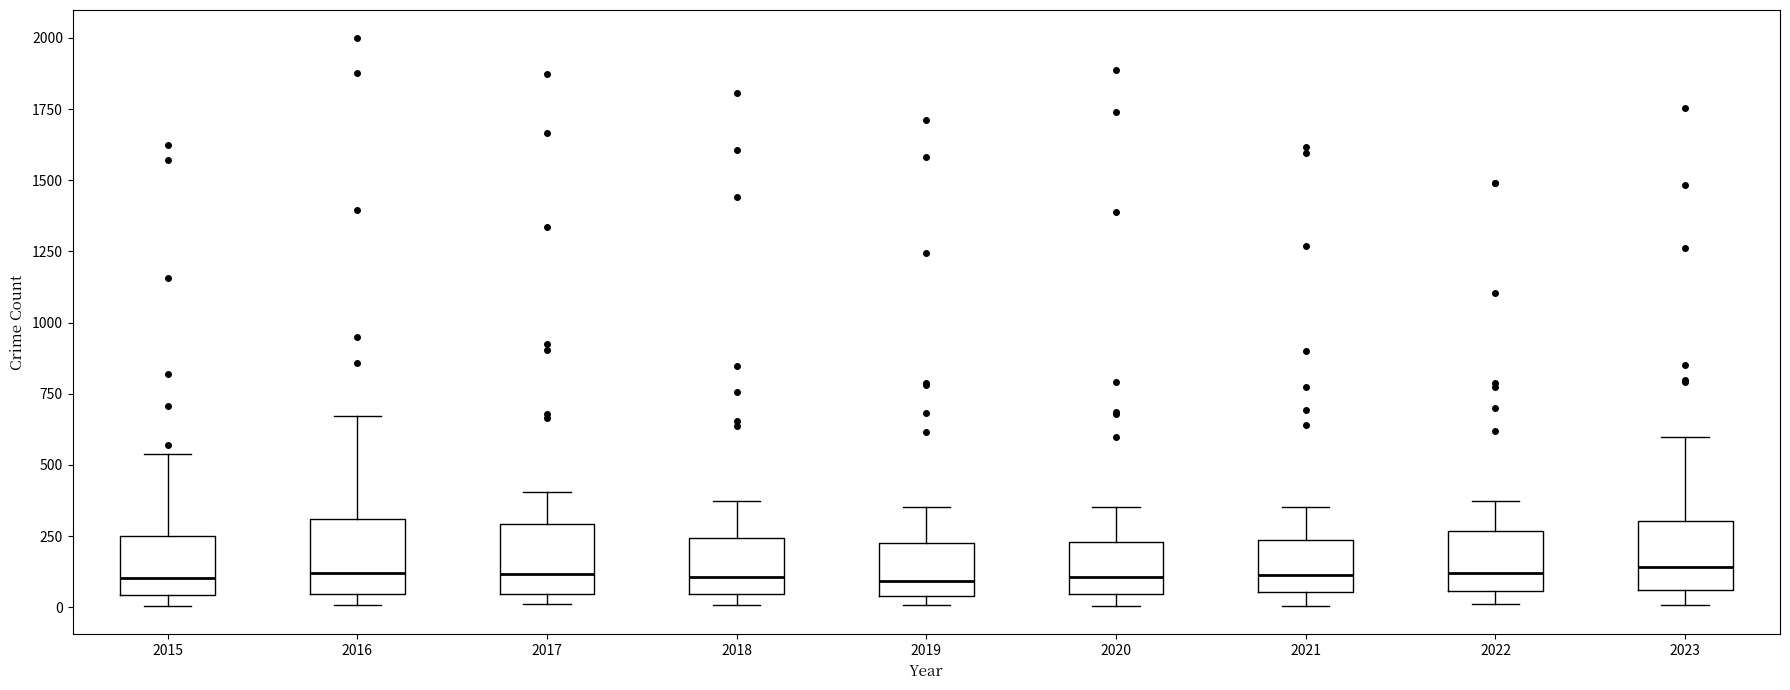

Where is the lower edge of the box at x = 2015 on the y-axis? The values are not printed on the chart, so give them approximately, as read against the axis.

50